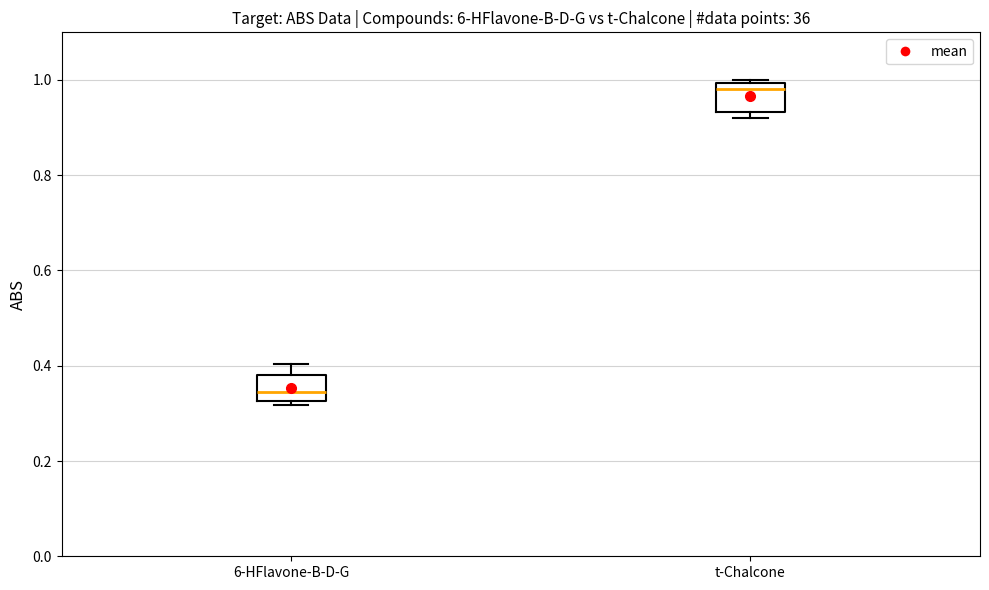

Which box's median line is the highest?

t-Chalcone